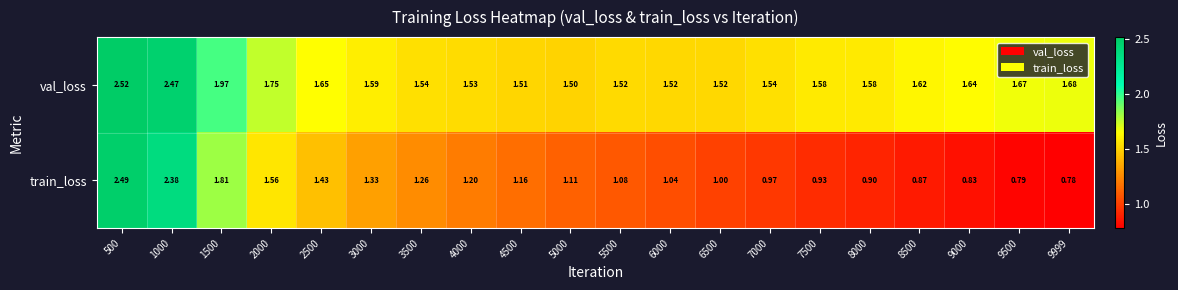

Rank the series by their average value, from highest to lowest.

val_loss, train_loss